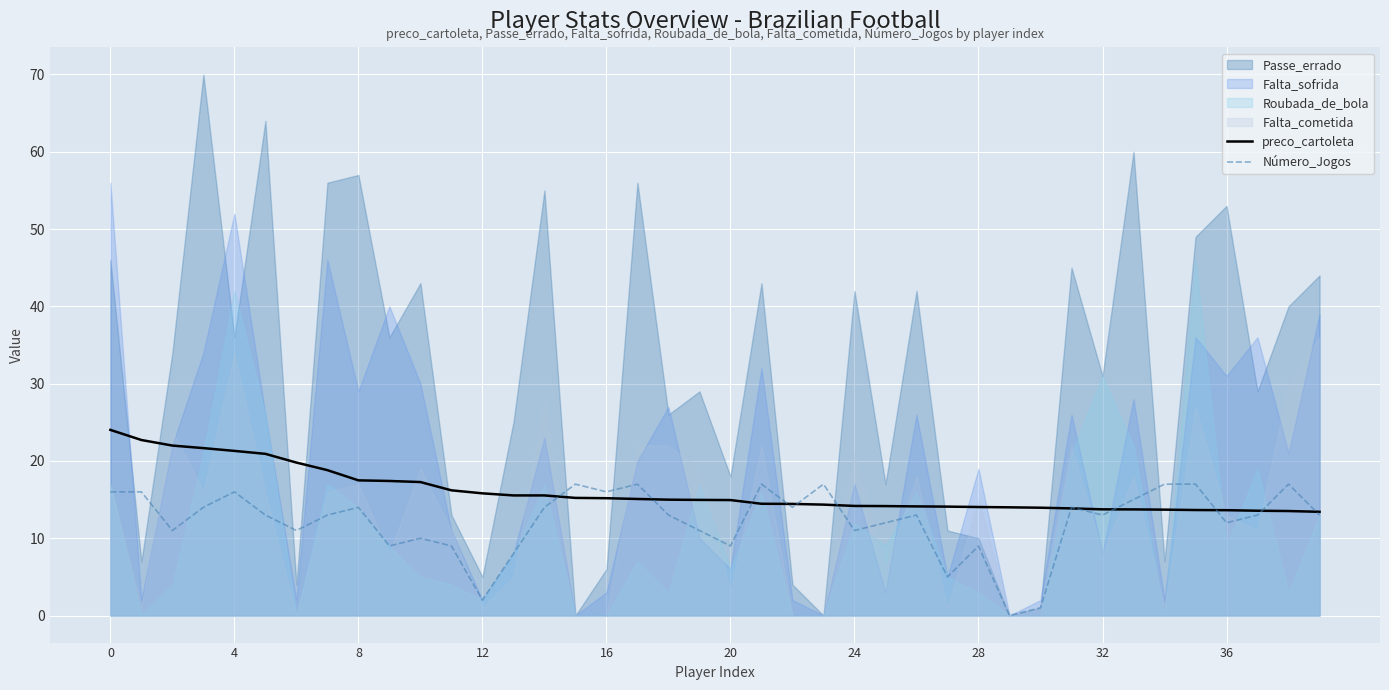

What is the lowest value of the preco_cartoleta series?

13.4